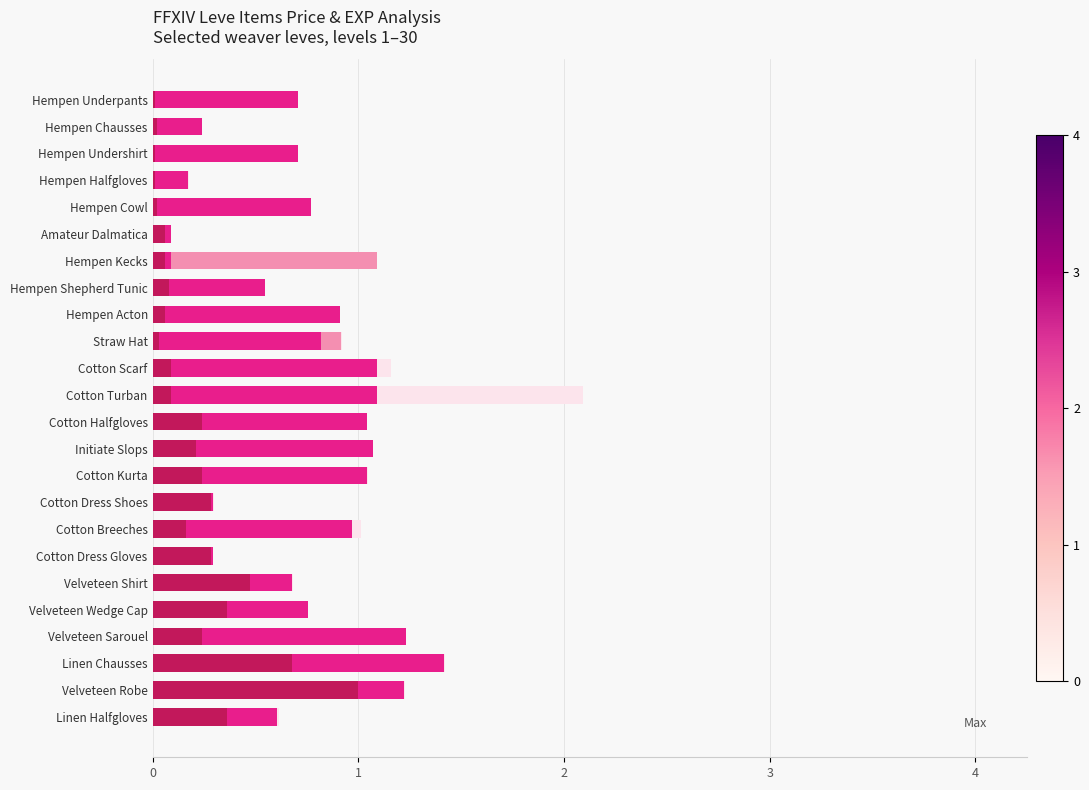

Count the number of data series in this chart.

4